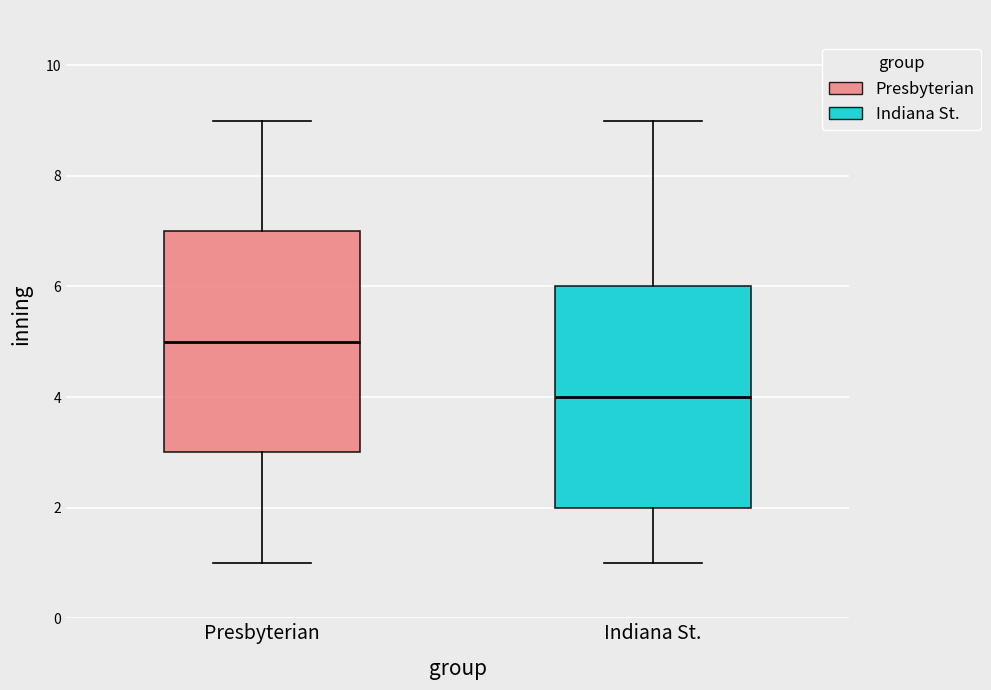

Reading left to right, transcribe this box plot: for each box, give where its median line is, the range the box spans, and where its two whiskers end, as read against the y-axis. The values are not printed on the chart, so give them approximately, as read against the axis.

Presbyterian: median 5, box 3 to 7, whiskers 1 to 9
Indiana St.: median 4, box 2 to 6, whiskers 1 to 9